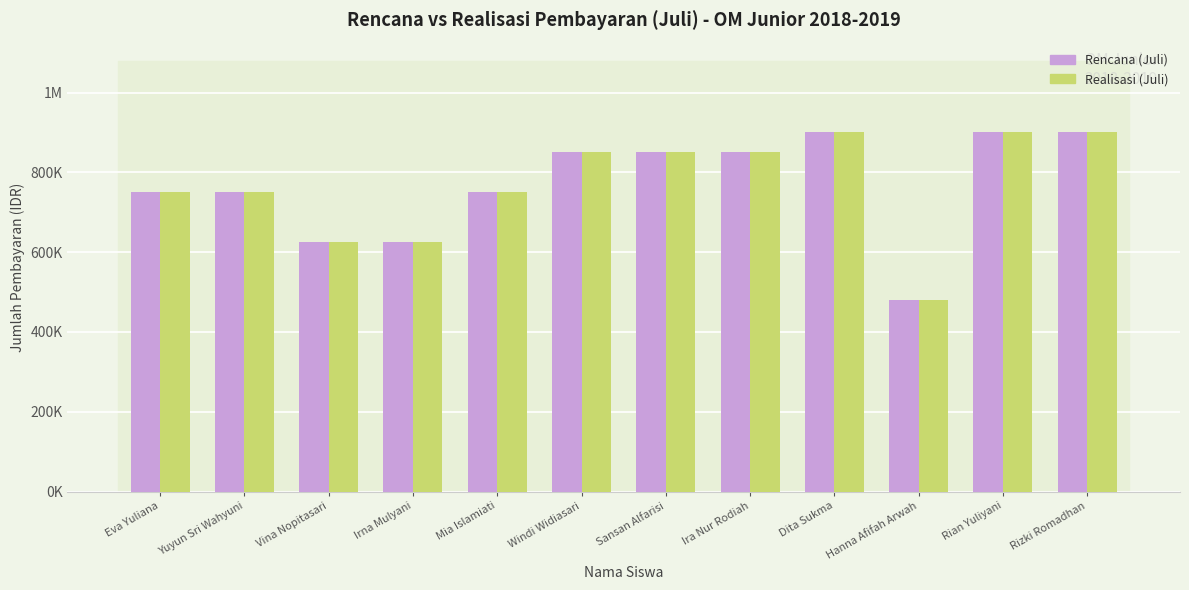

What are all the series names shown in the legend?

Rencana (Juli), Realisasi (Juli)